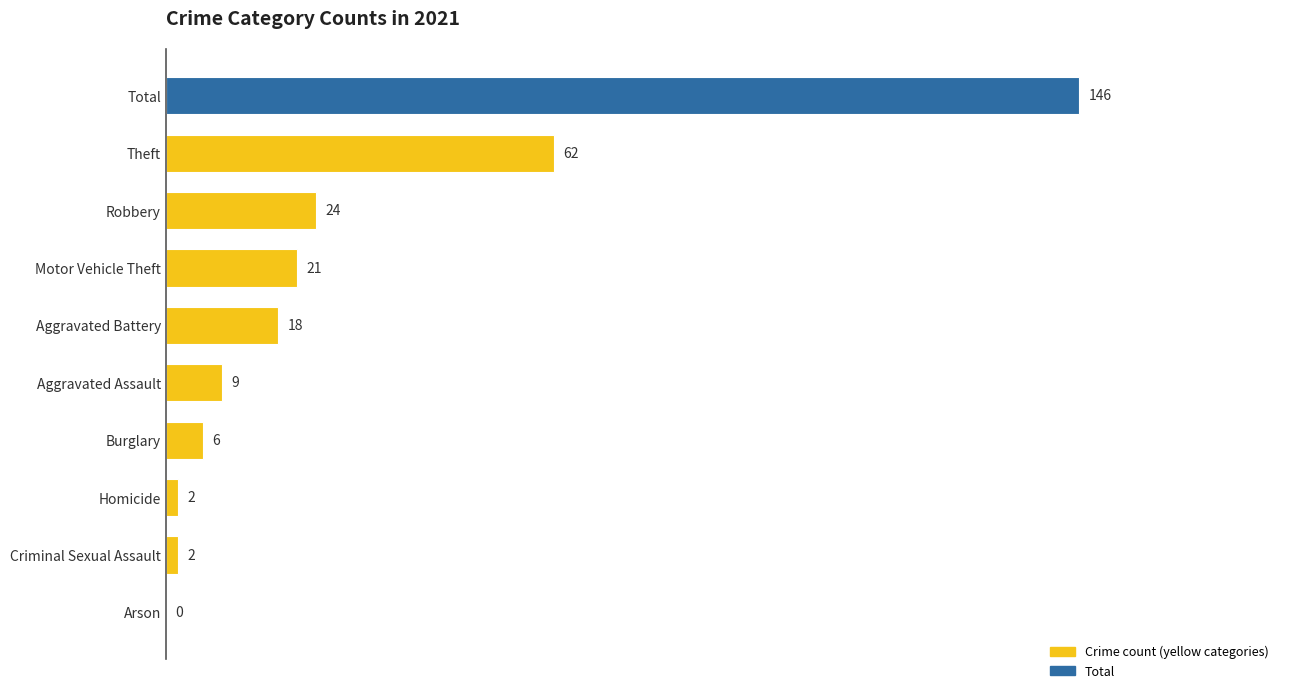

The chart shows a value of 146 at Total. True or false?

True